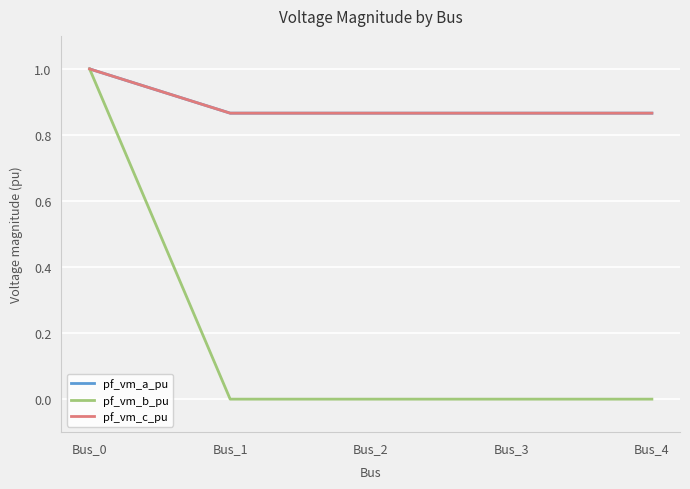

At how many categories does at least one series exceed 0?

5